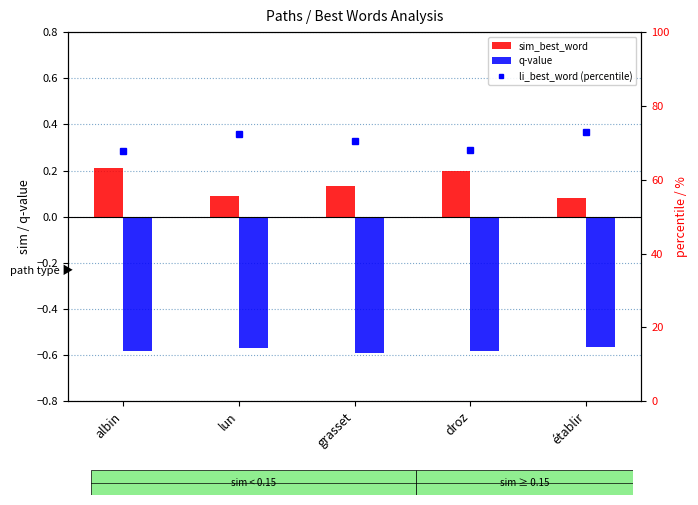

Which series has the widest spread of values?

li_best_word (percentile)